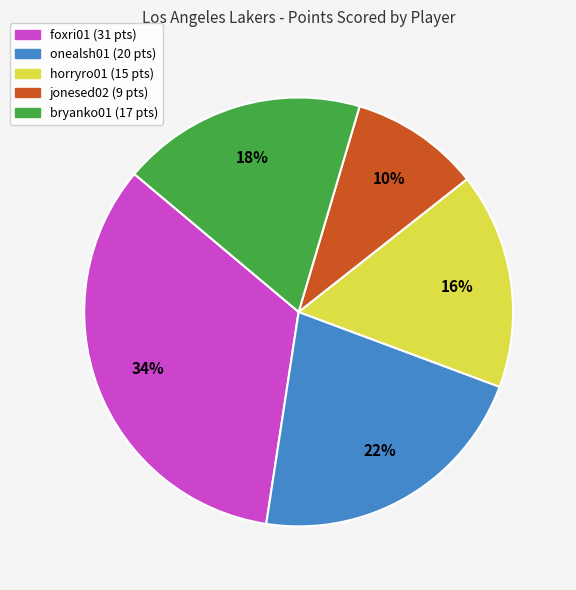

How many segments does this pie chart have?

5